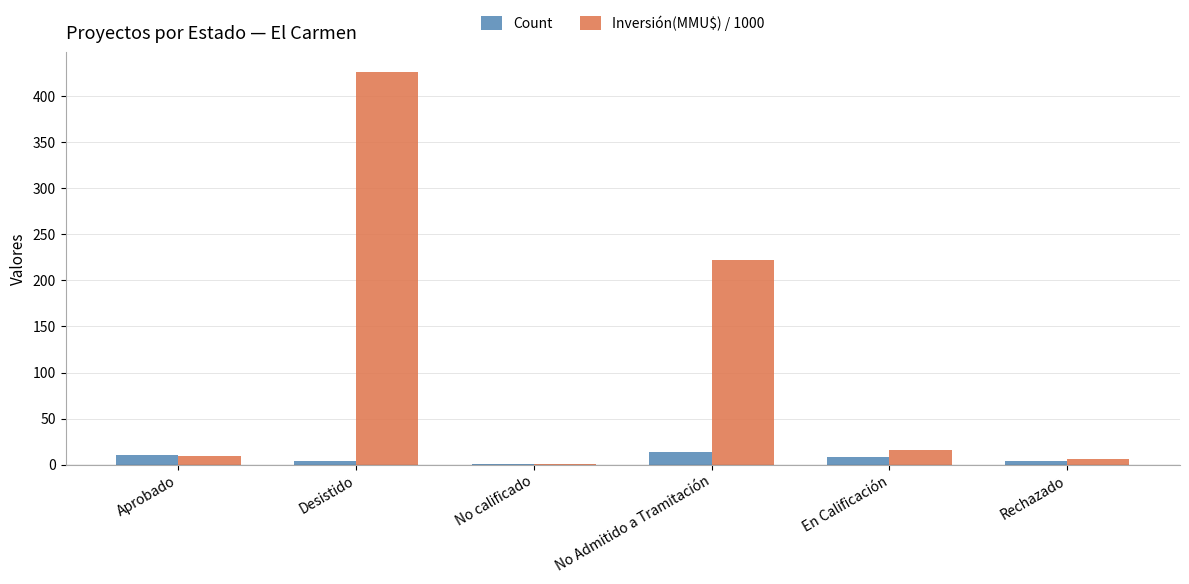

Is the value of Inversión(MMU$) / 1000 at Desistido greater than the value of Count at Rechazado?

Yes